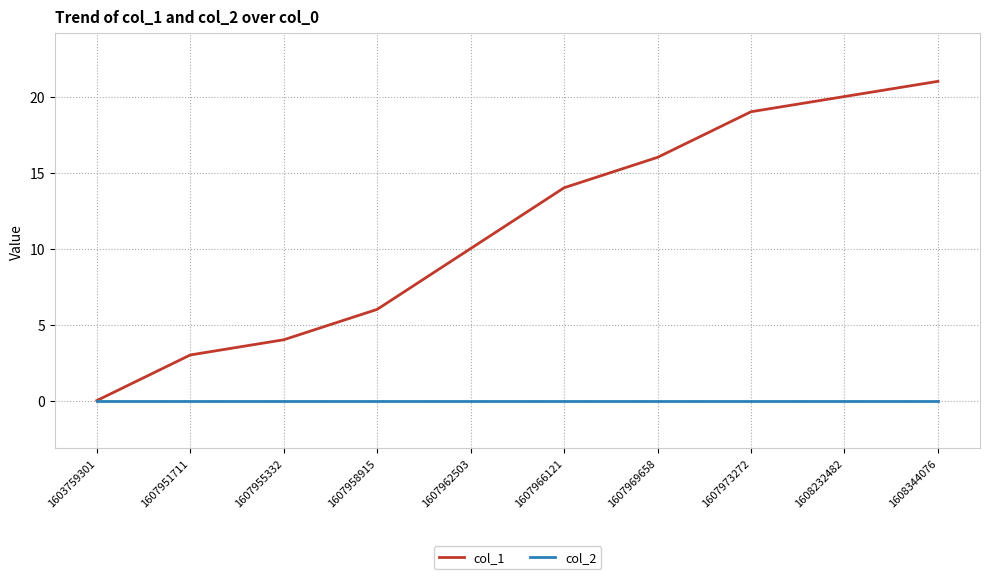

What is the difference between the highest and lowest values at 1607955332?

4